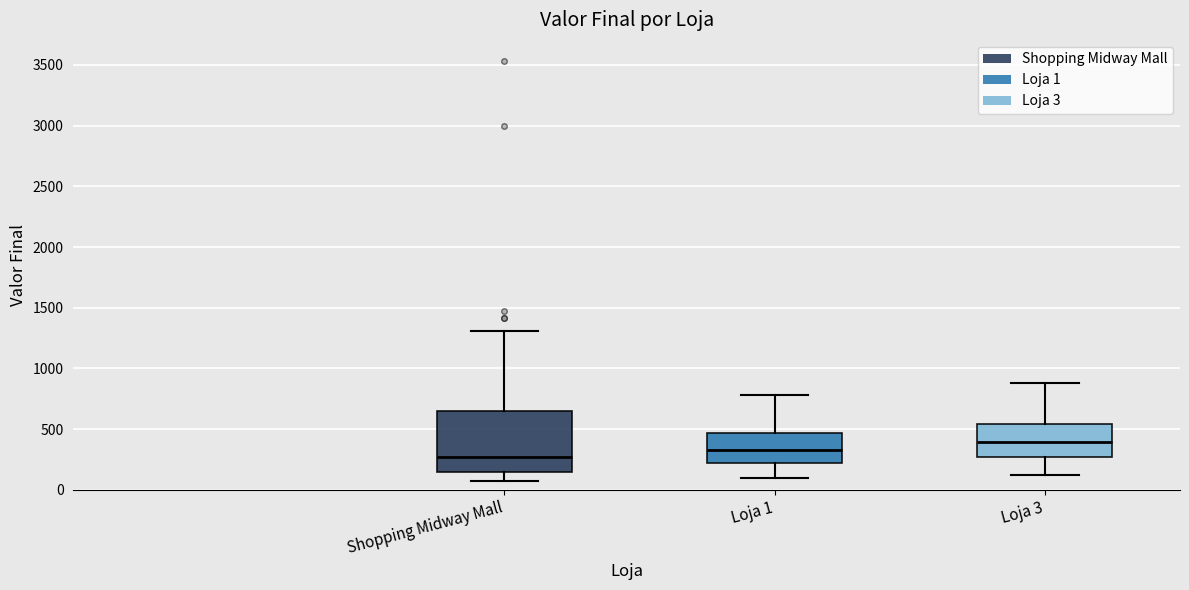

Which box is the tallest, from its lower edge to its upper edge?

Shopping Midway Mall